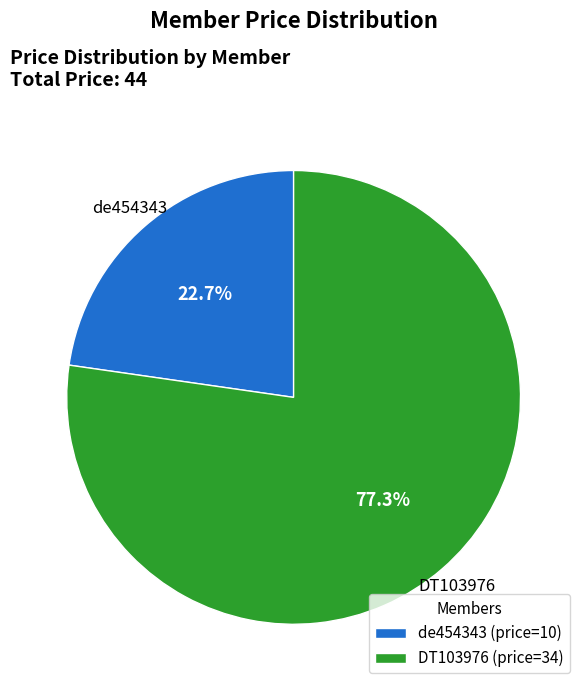

To the nearest percent, what portion does DT103976 represent?

77%